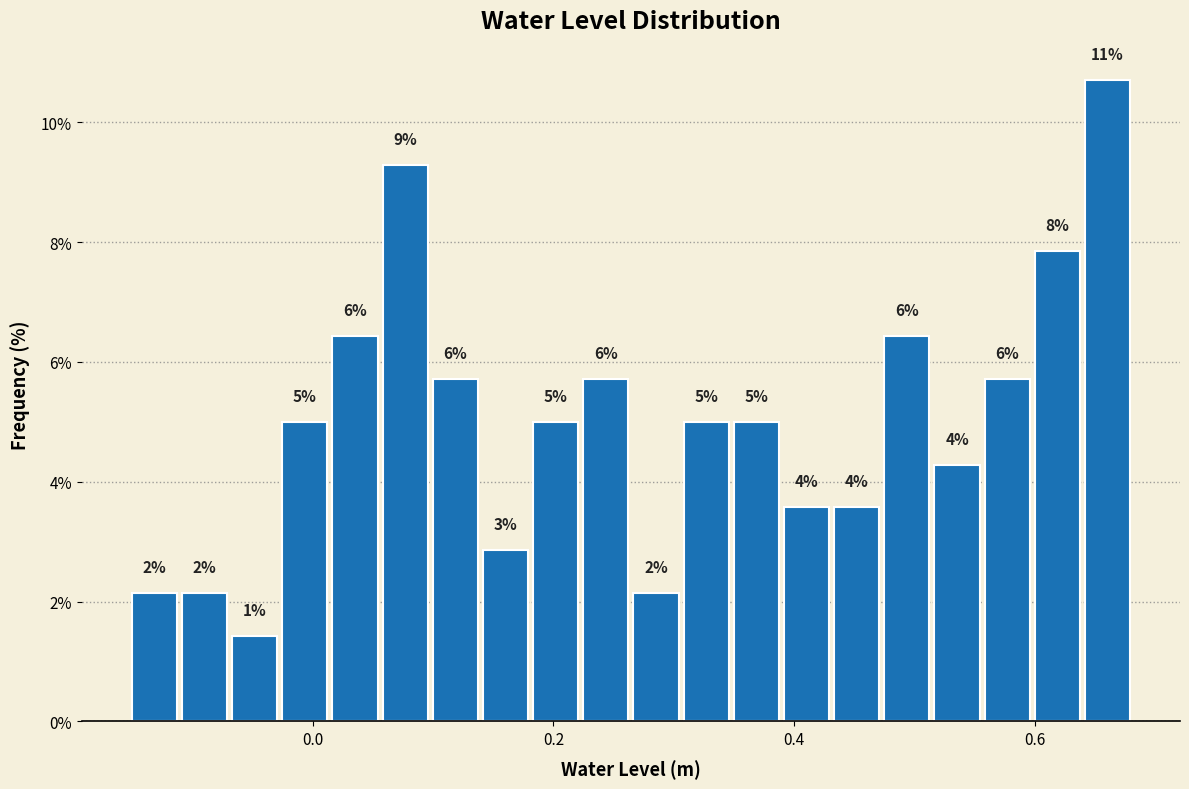

Read against the x-axis, roughly where is the centre of the tallest bar?

0.66